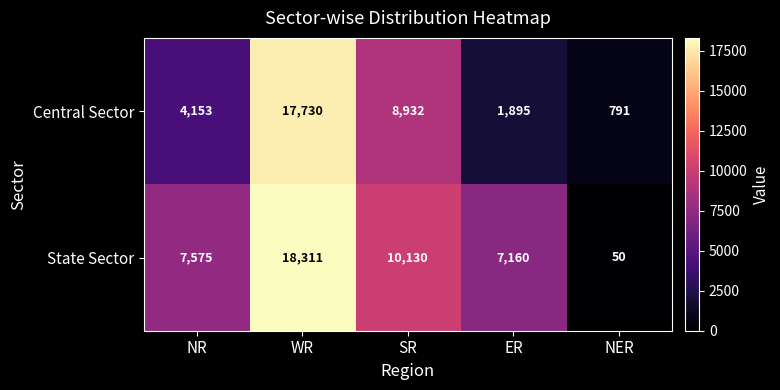

Reading right to left, what are all the values shown in this chart?

Central Sector: 791	1895	8932	17730	4153
State Sector: 50	7160	10130	18311	7575